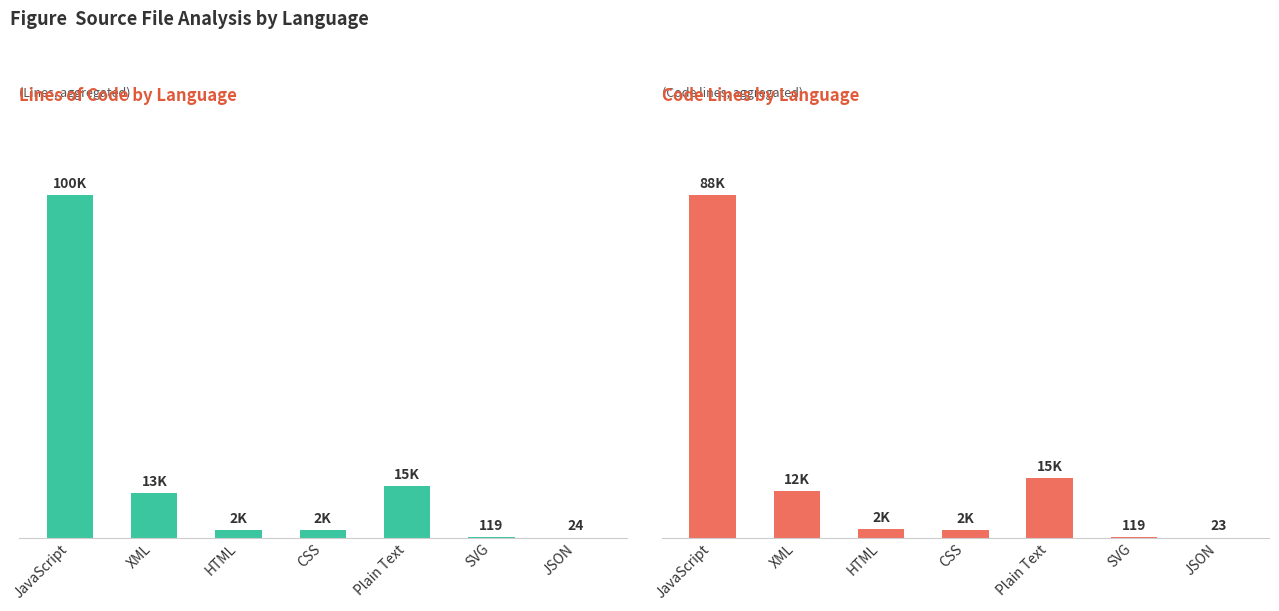

Rank the series by their maximum value, from lowest to highest.

Code, Lines